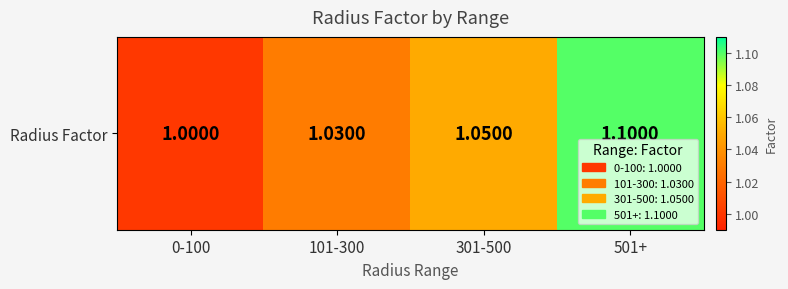

Read the value at 101-300.

1.0